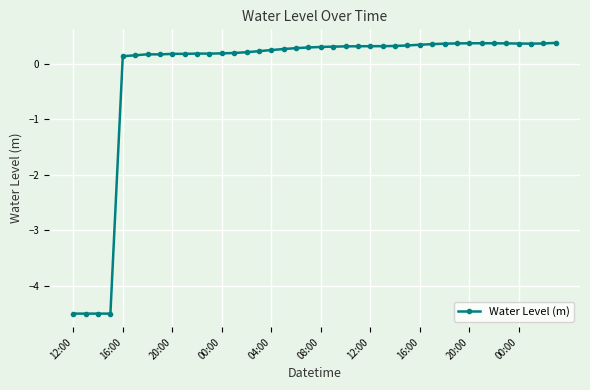

What is the difference between the maximum and minimum values?

4.9